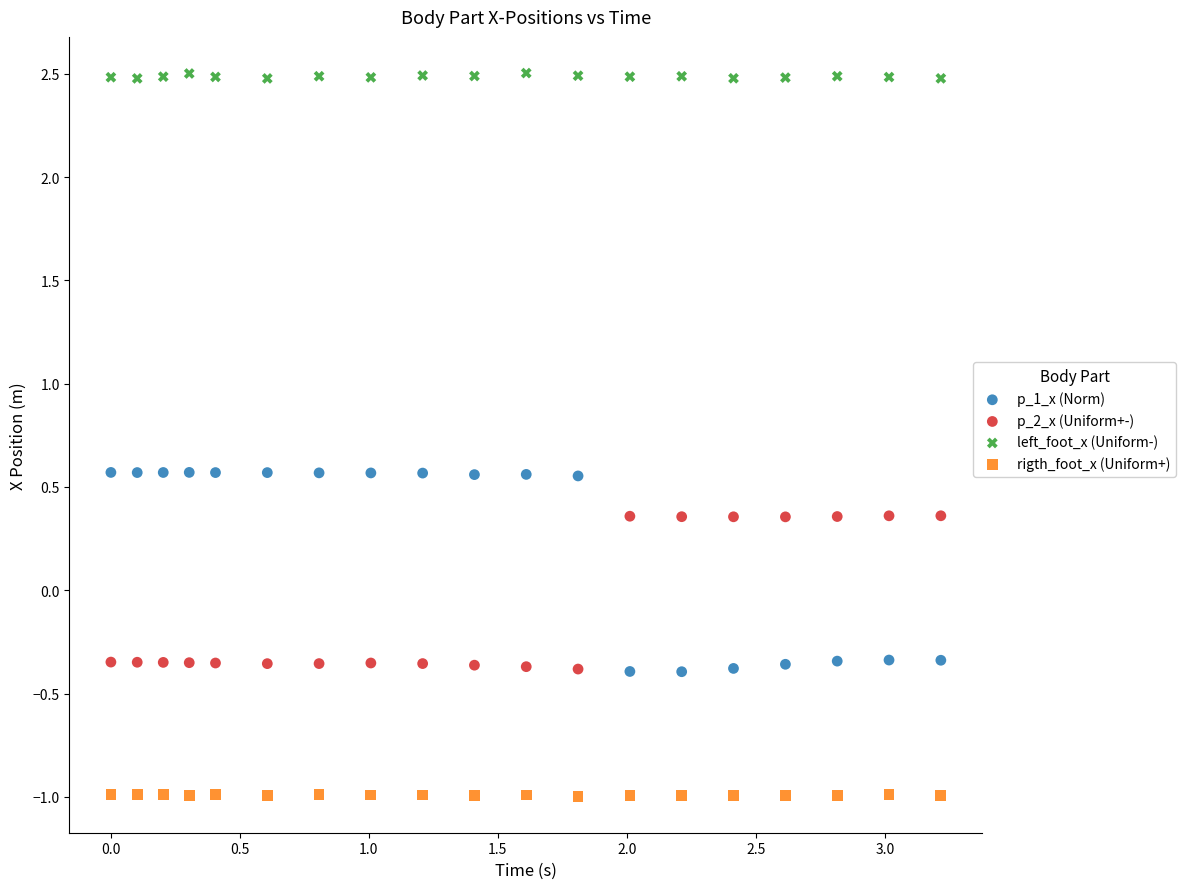

Across all data points, what is the range of Y values (max minus min)?

3.5